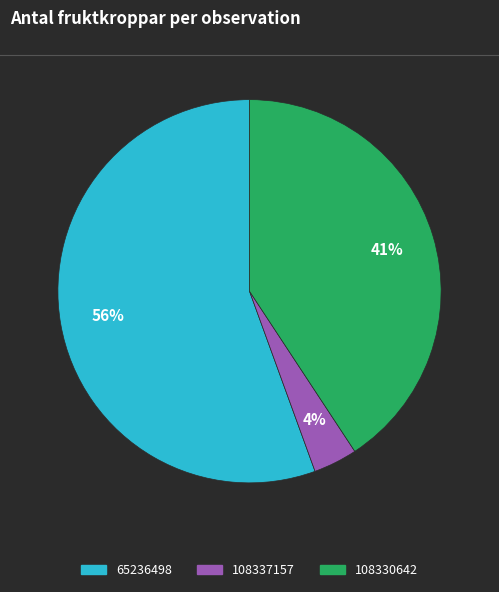

Do 65236498 and 108337157 together represent more than half of the pie?

Yes